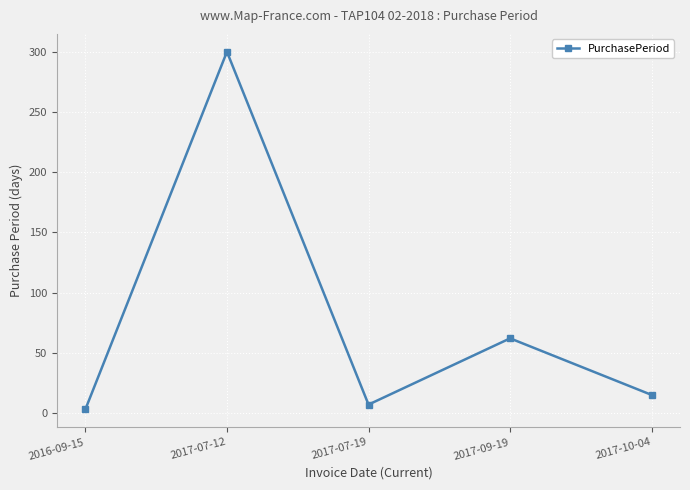

What is the difference between the maximum and minimum values?

297